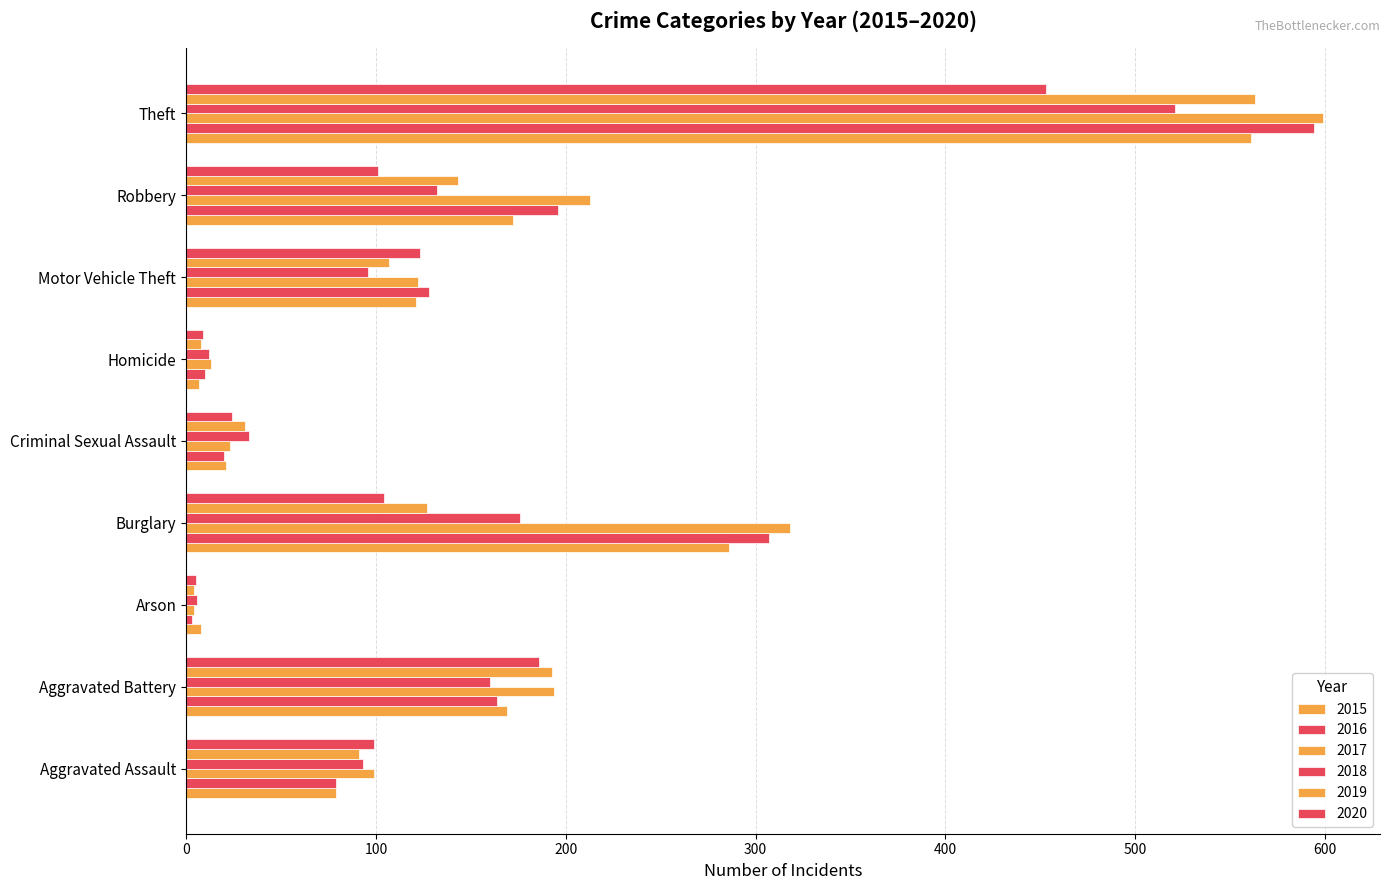

Where does the 2020 series first go above 101?

Aggravated Battery